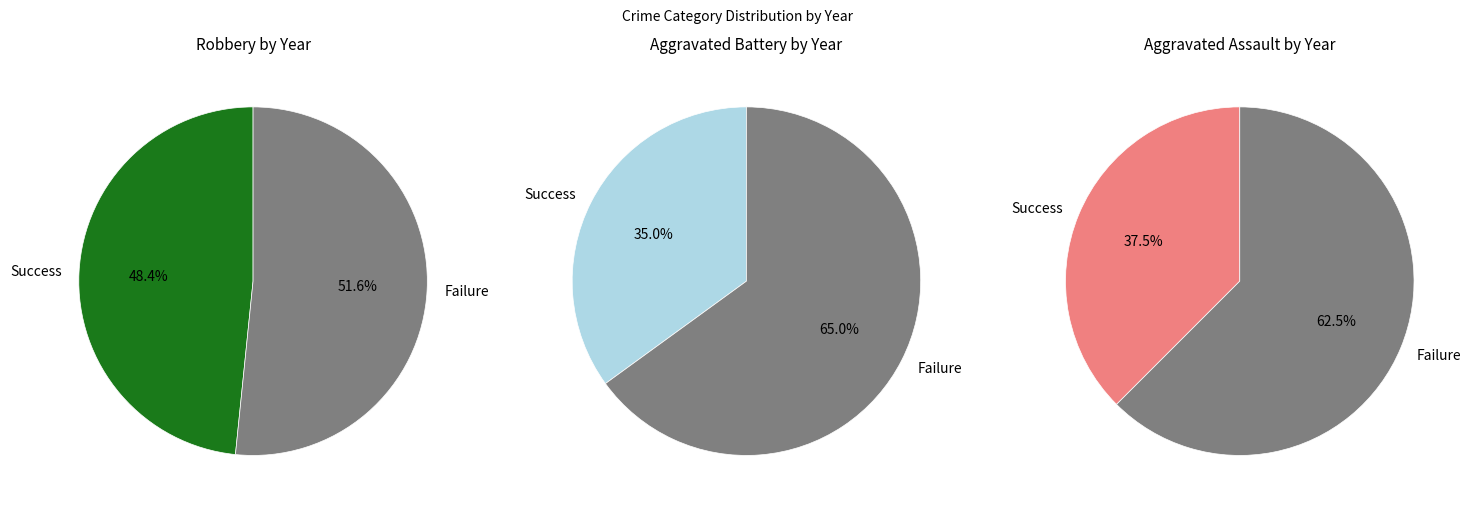

True or false: 2019 accounts for 4% of the total.

False